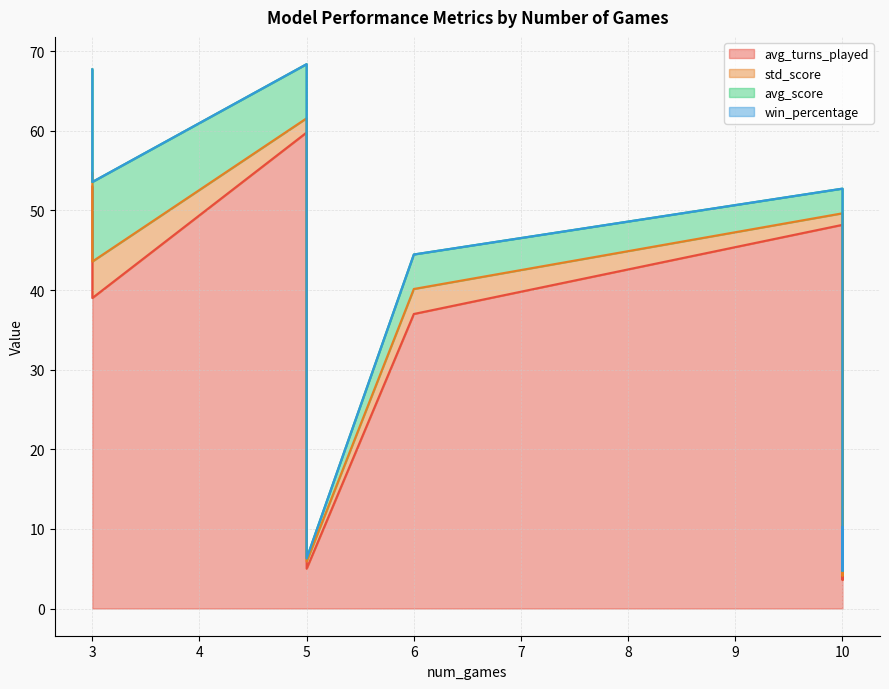

How many data points does each series have?

19